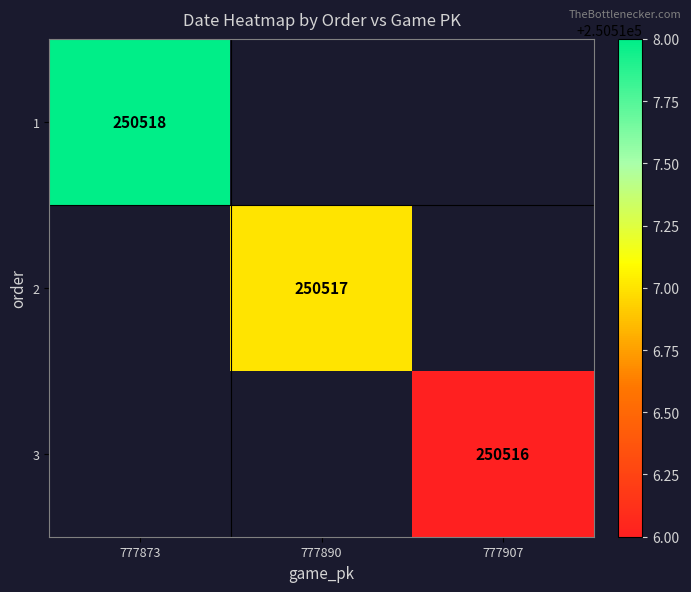

True or false: 3 has a value of 250516 at 777907.

True